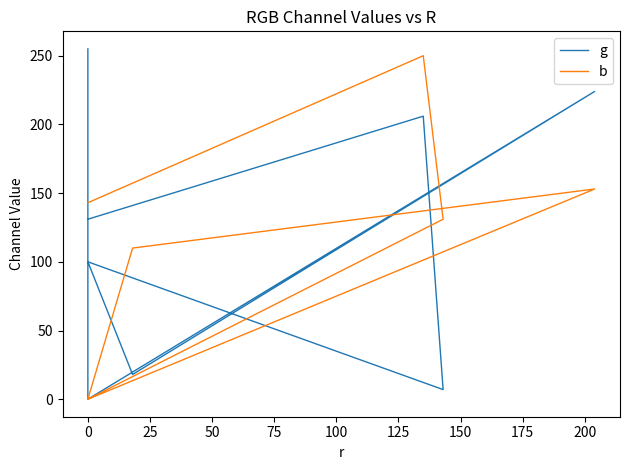

True or false: b and g intersect in this chart.

True